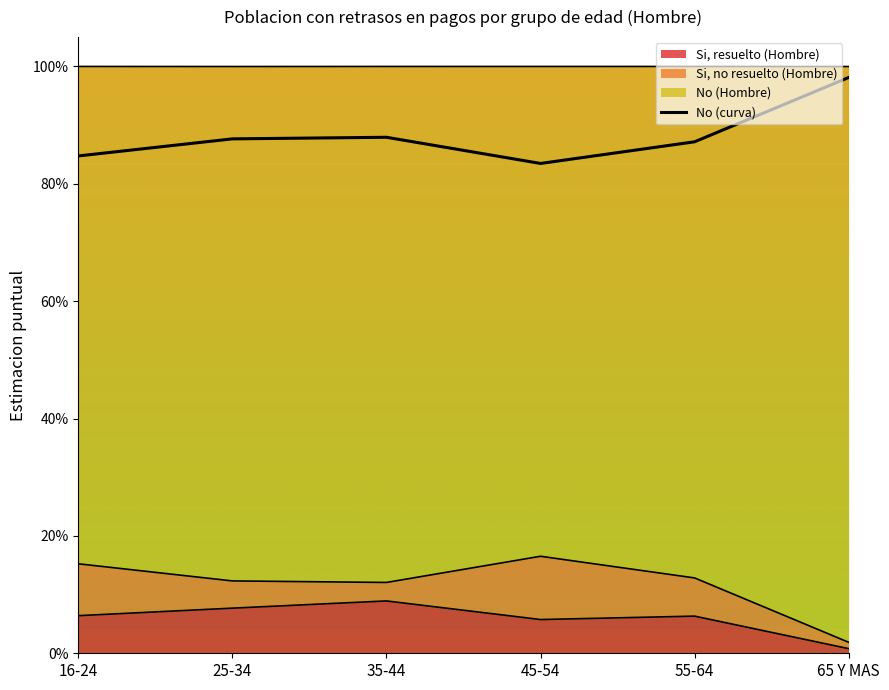

What is the difference between the maximum and second lowest values?

0.1